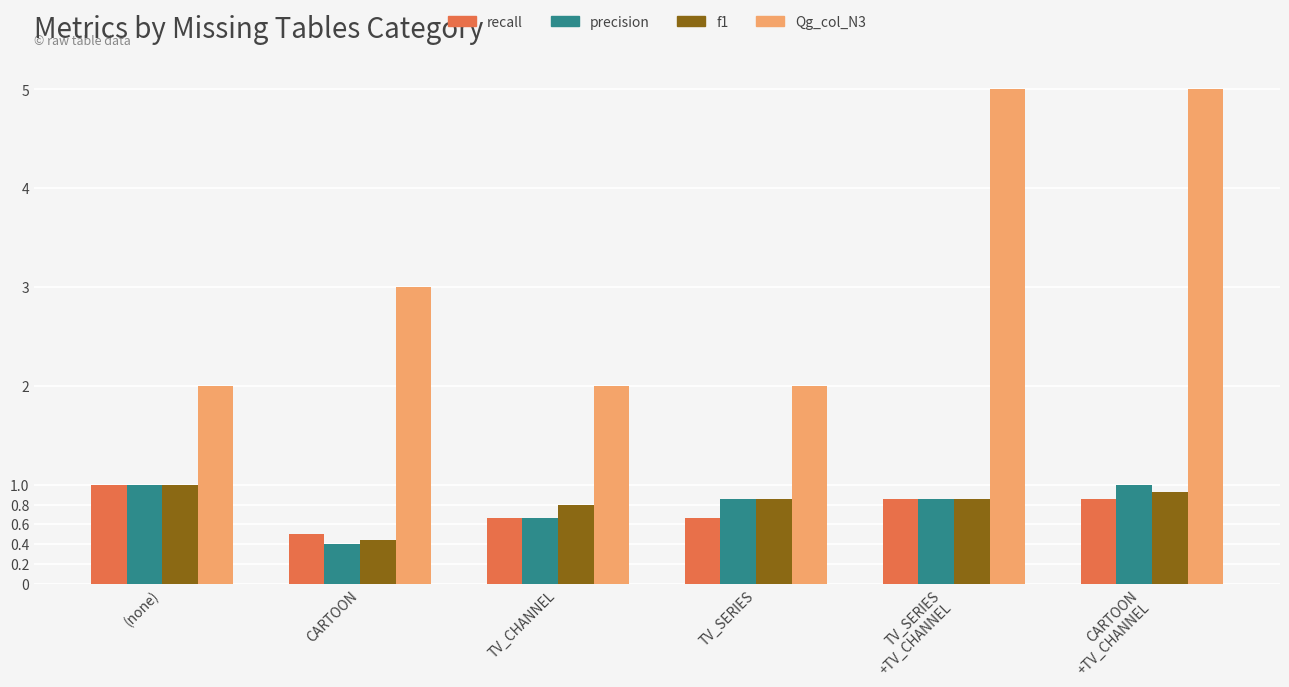

Is the value of f1 at TV_CHANNEL greater than the value of Qg_col_N3 at CARTOON?

No